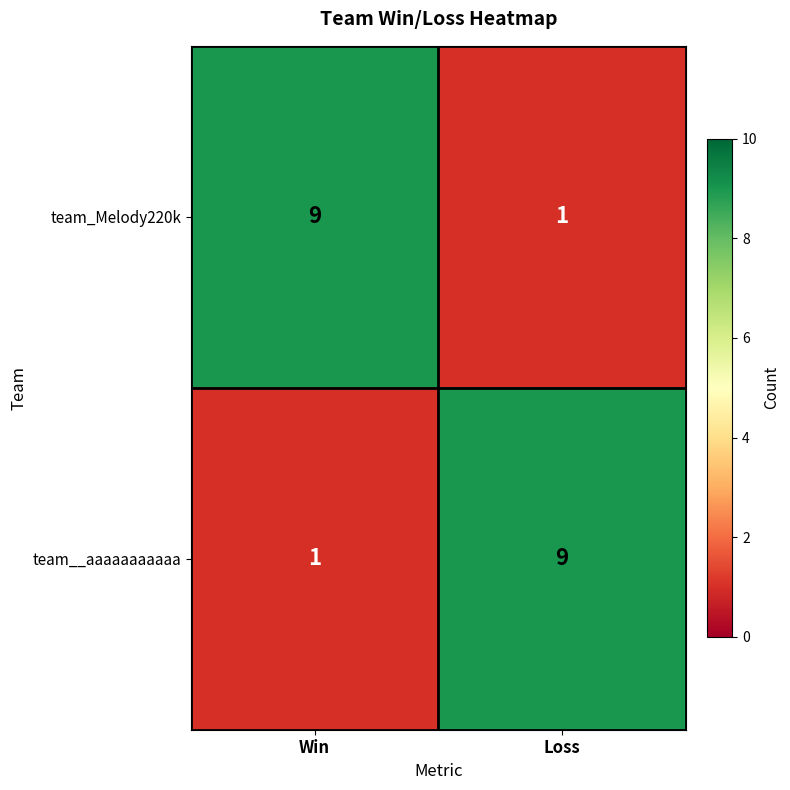

What is the spread (max minus min) of values at Win?

8